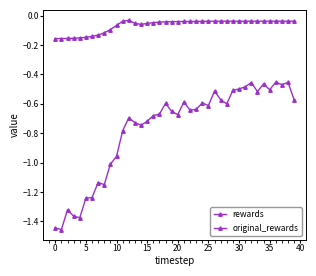

How many series are shown in this chart?

2